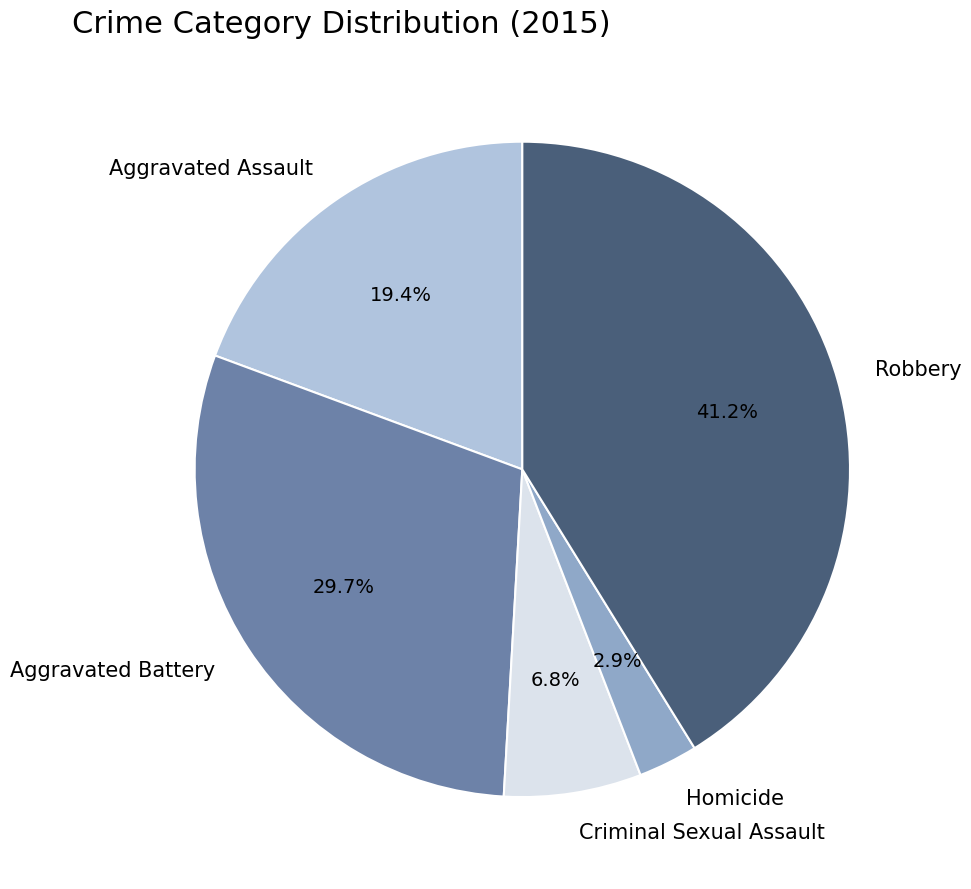

Count the number of slices in the pie.

5